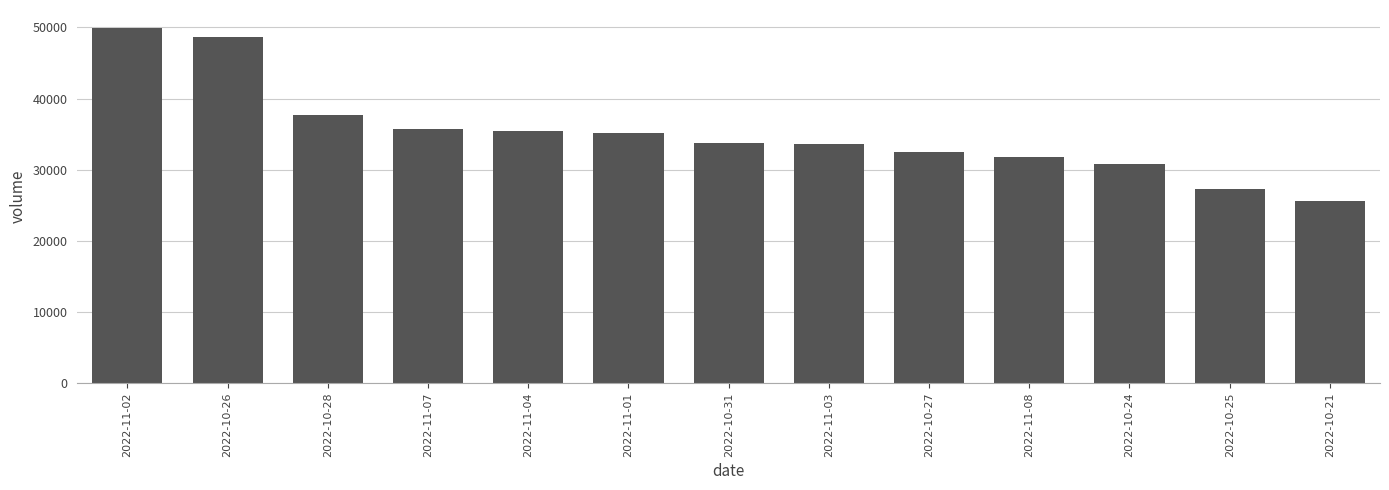

True or false: the data shows 32450 at 2022-10-27.

True